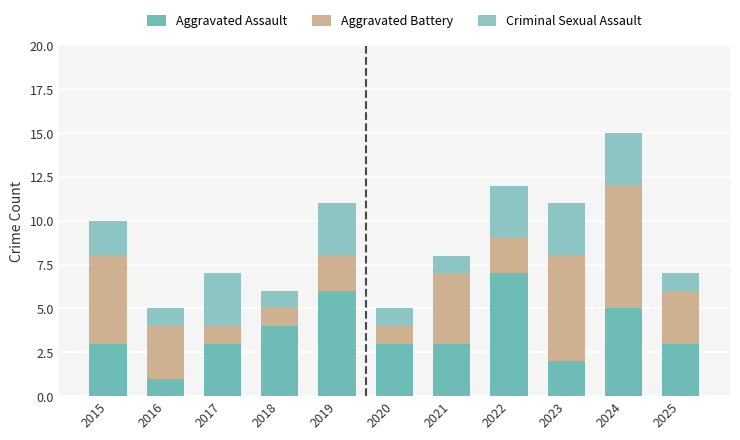

Count the Aggravated Assault values in the range 3 to 5.

7